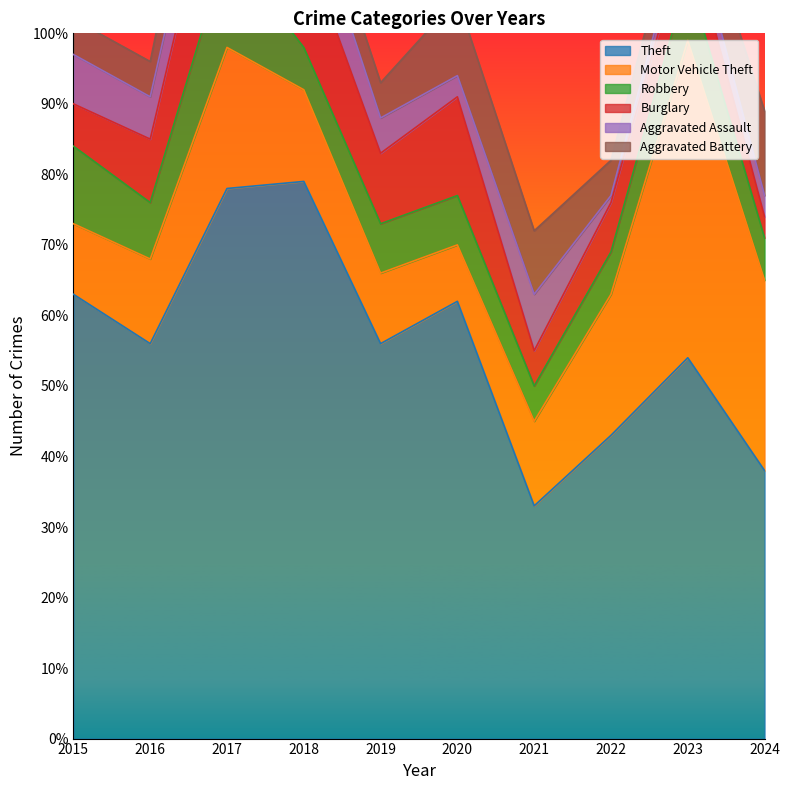

Which category has the lowest value in the Aggravated Battery series?

2015